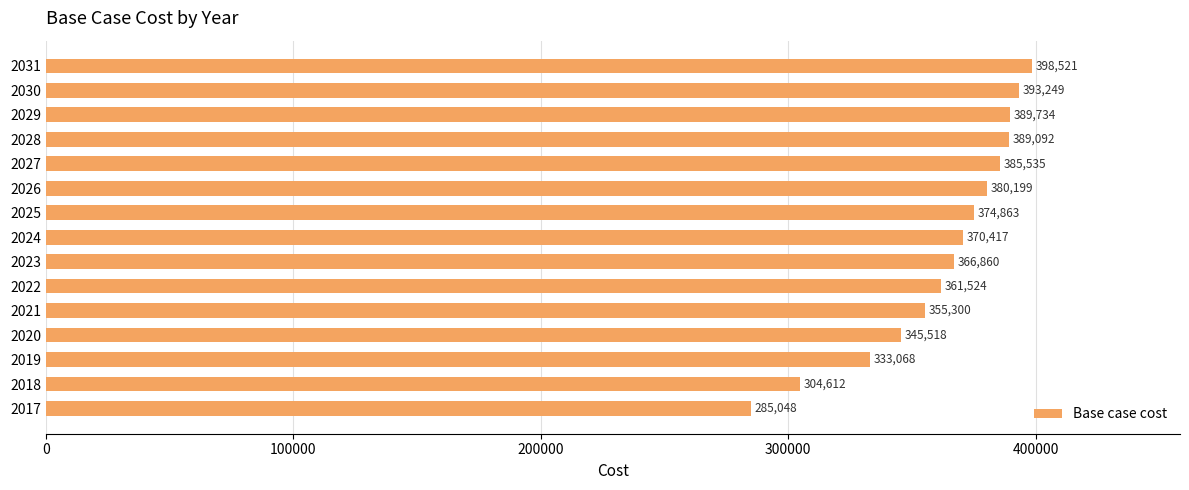

At which label is the value closest to 341784?

2020